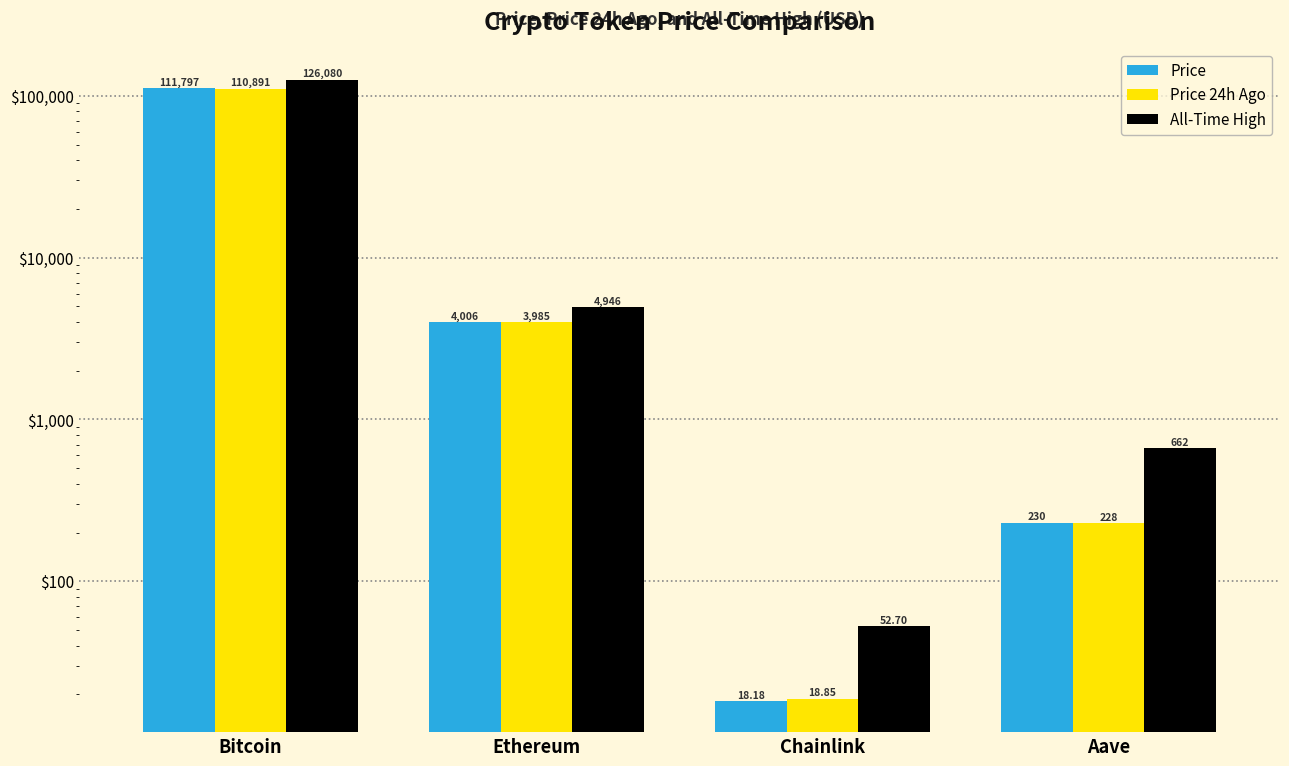

At which category does the chart reach its minimum across all series?

Chainlink